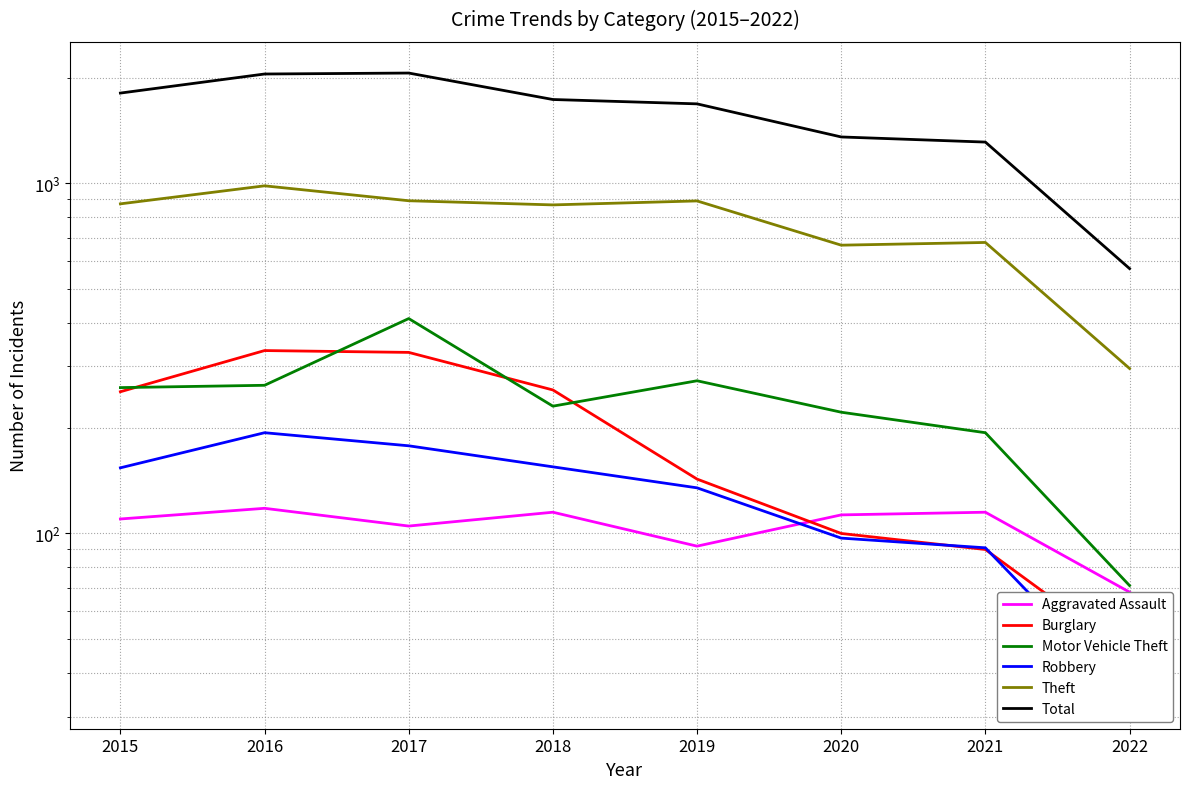

Is this an area chart (filled region under the line)?

No